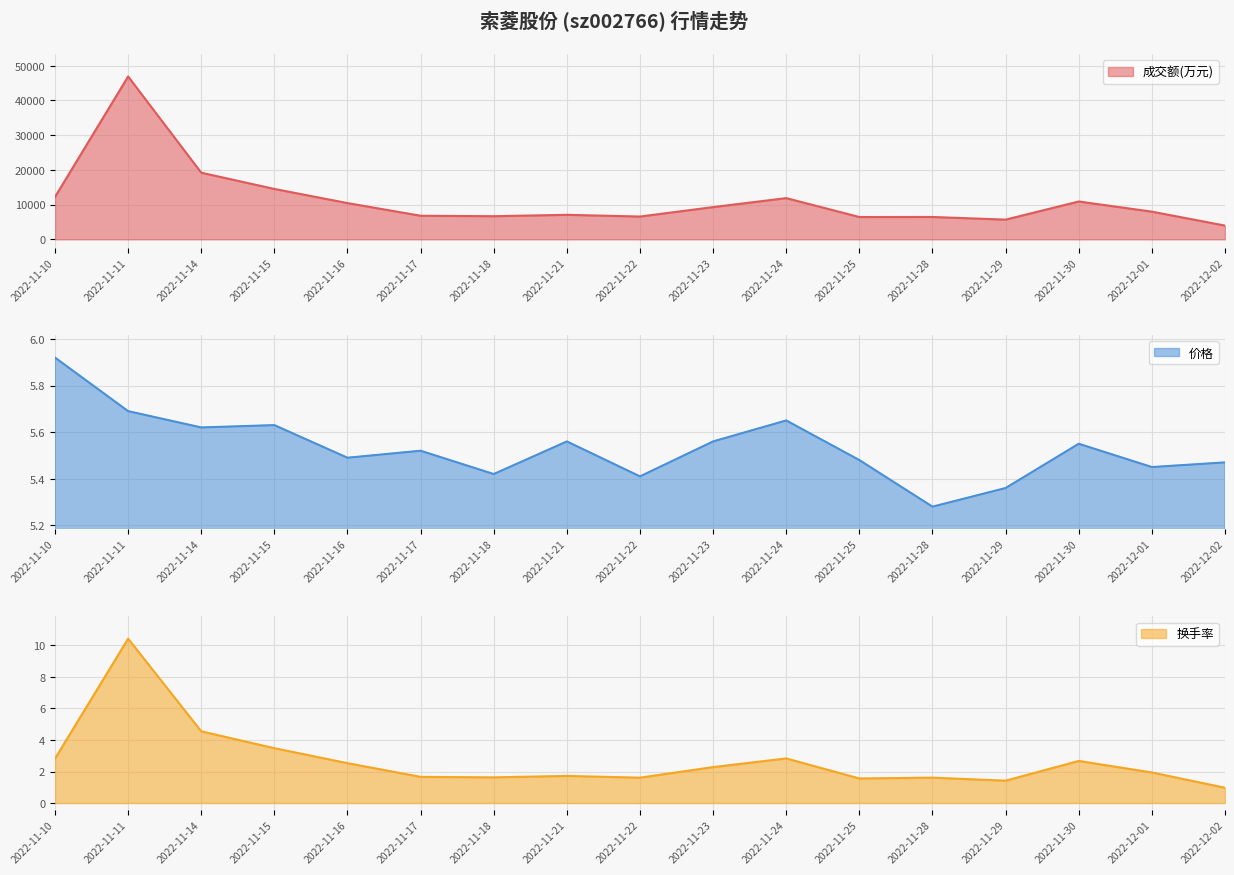

What are all the series names shown in the legend?

成交额(万元), 价格, 换手率